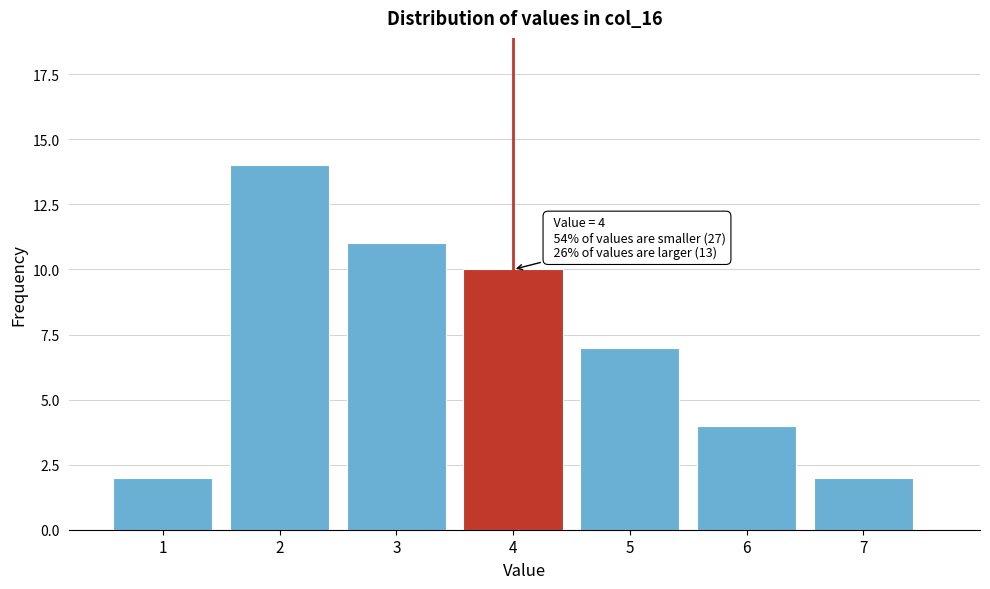

Reading left to right, what are all the values shown in this chart?

2	14	11	10	7	4	2